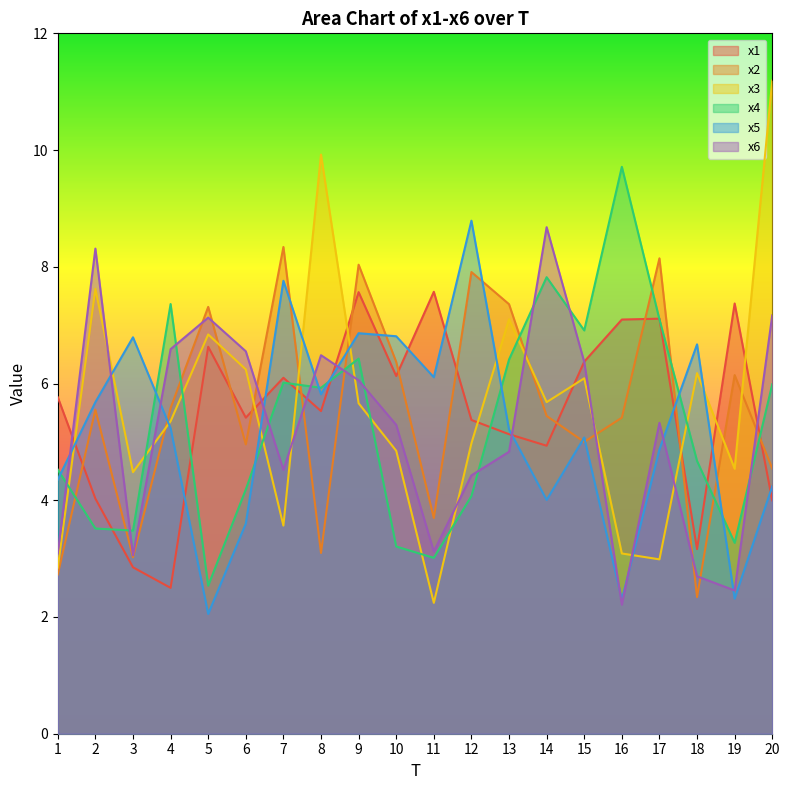

Where do x2 and x5 first cross each other?

3 and 4